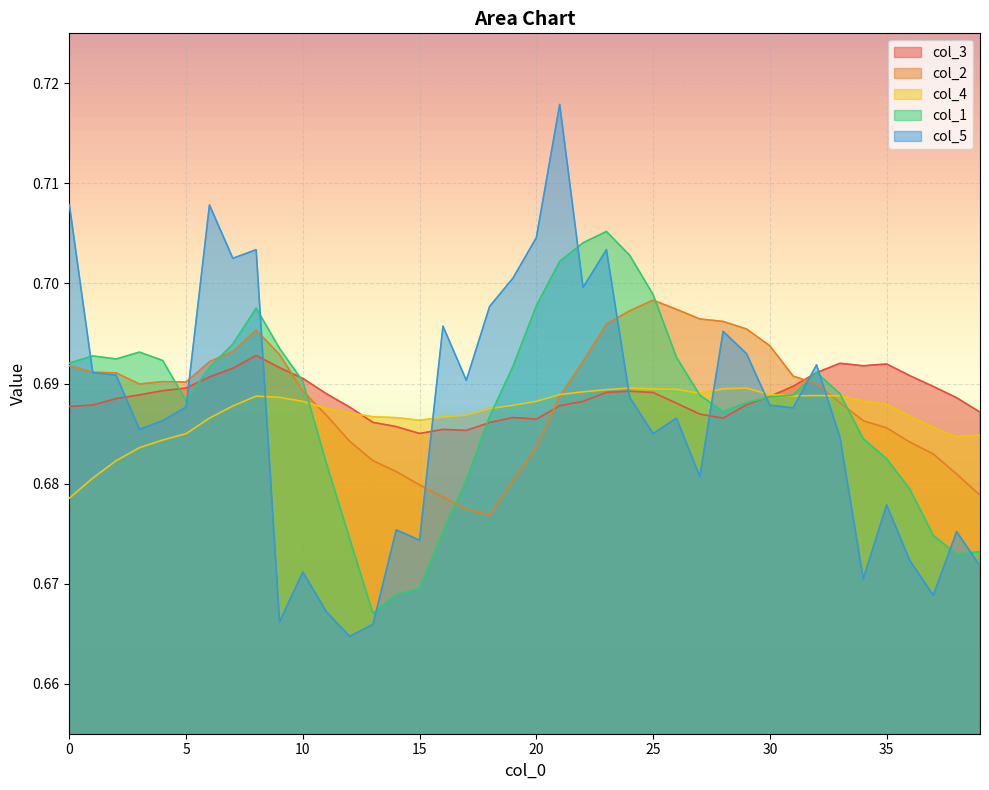

The value of col_1 at 12 is 1.2. True or false?

False